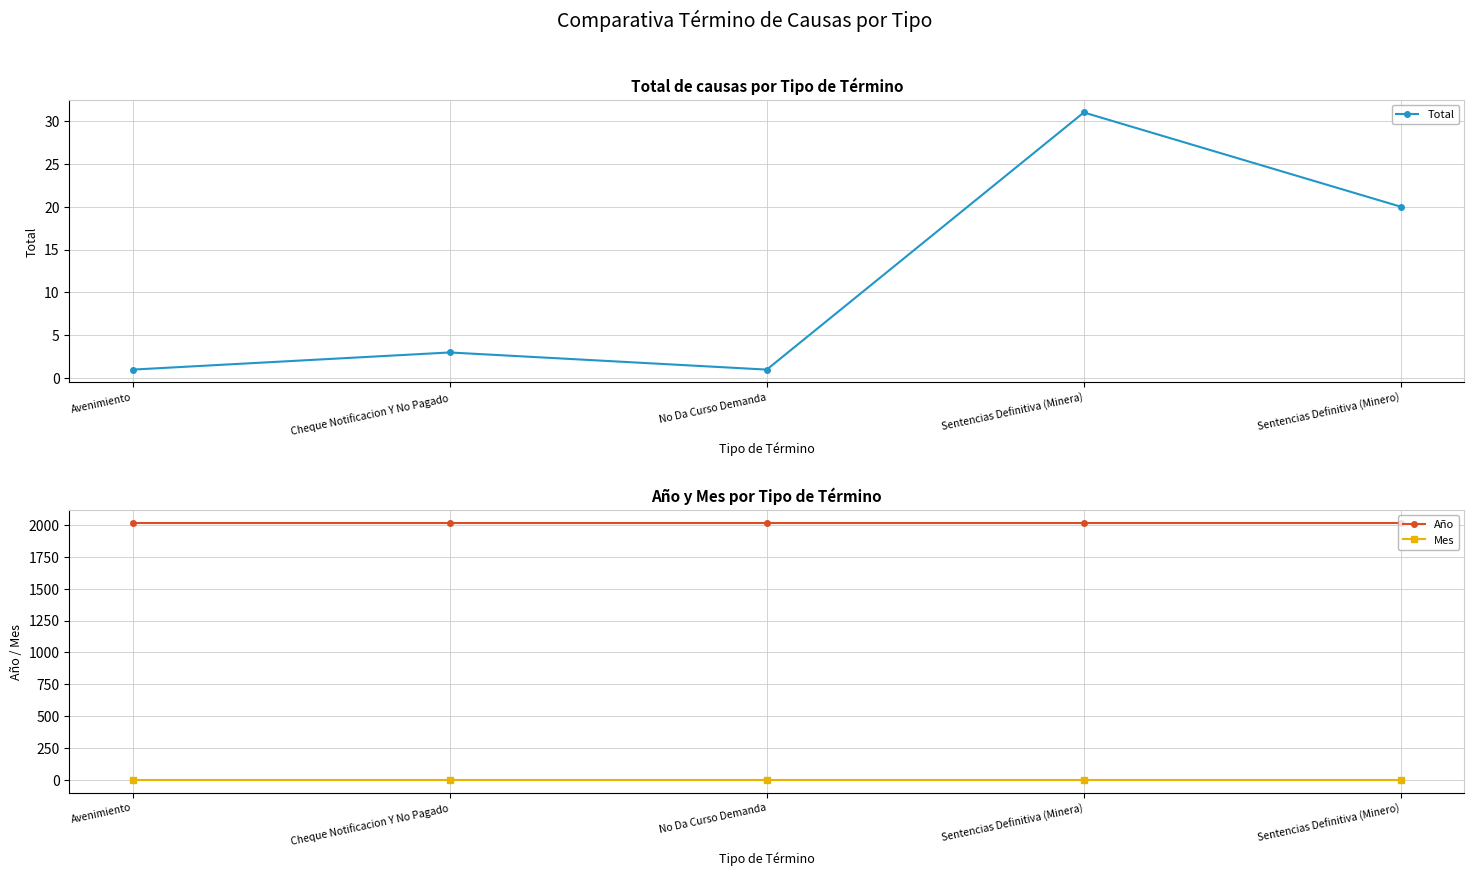

At which label does Mes reach its peak?

Avenimiento